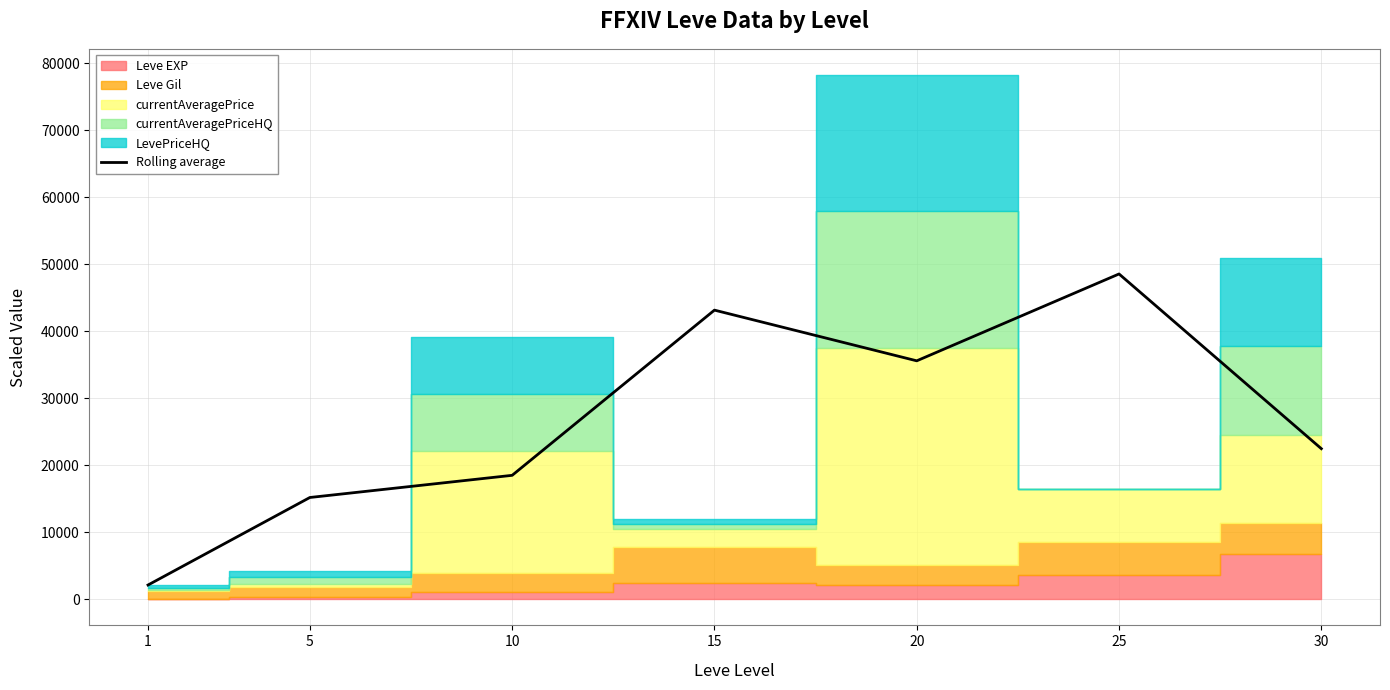

The chart shows a value of 22464.0 at 30. True or false?

True